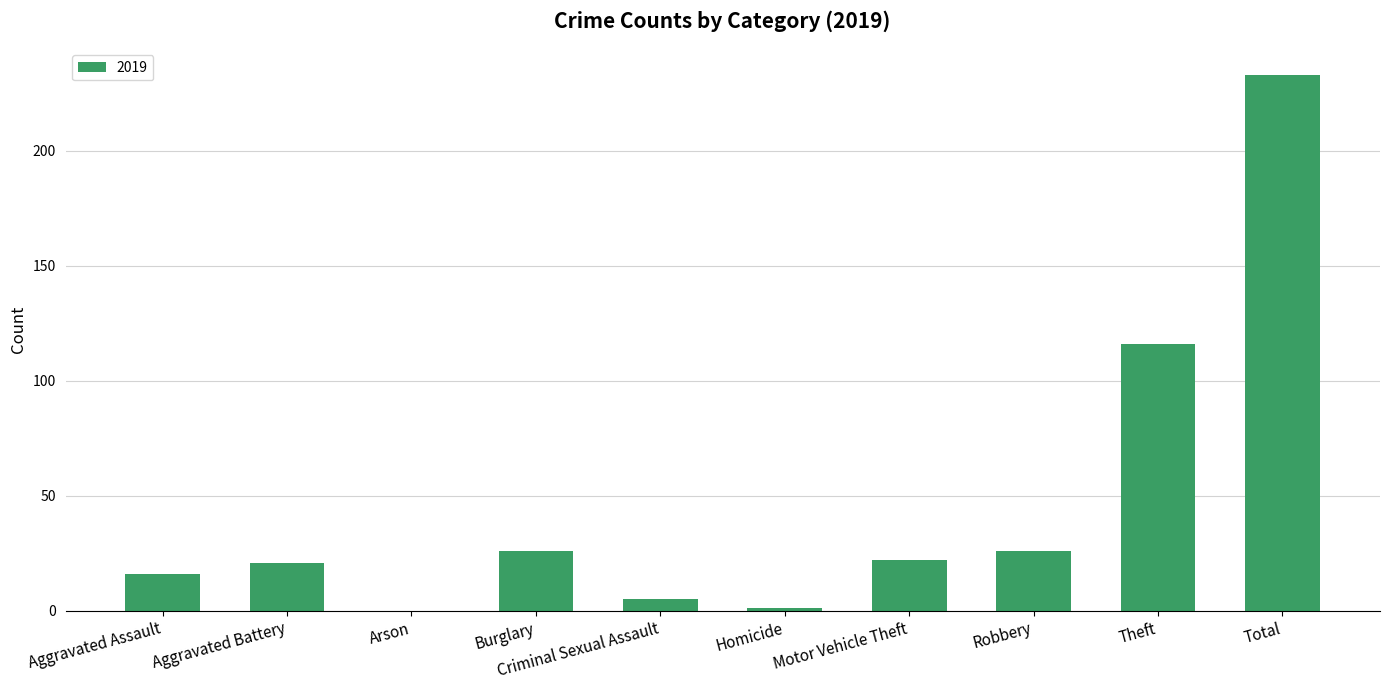

True or false: the data shows 154 at Total.

False